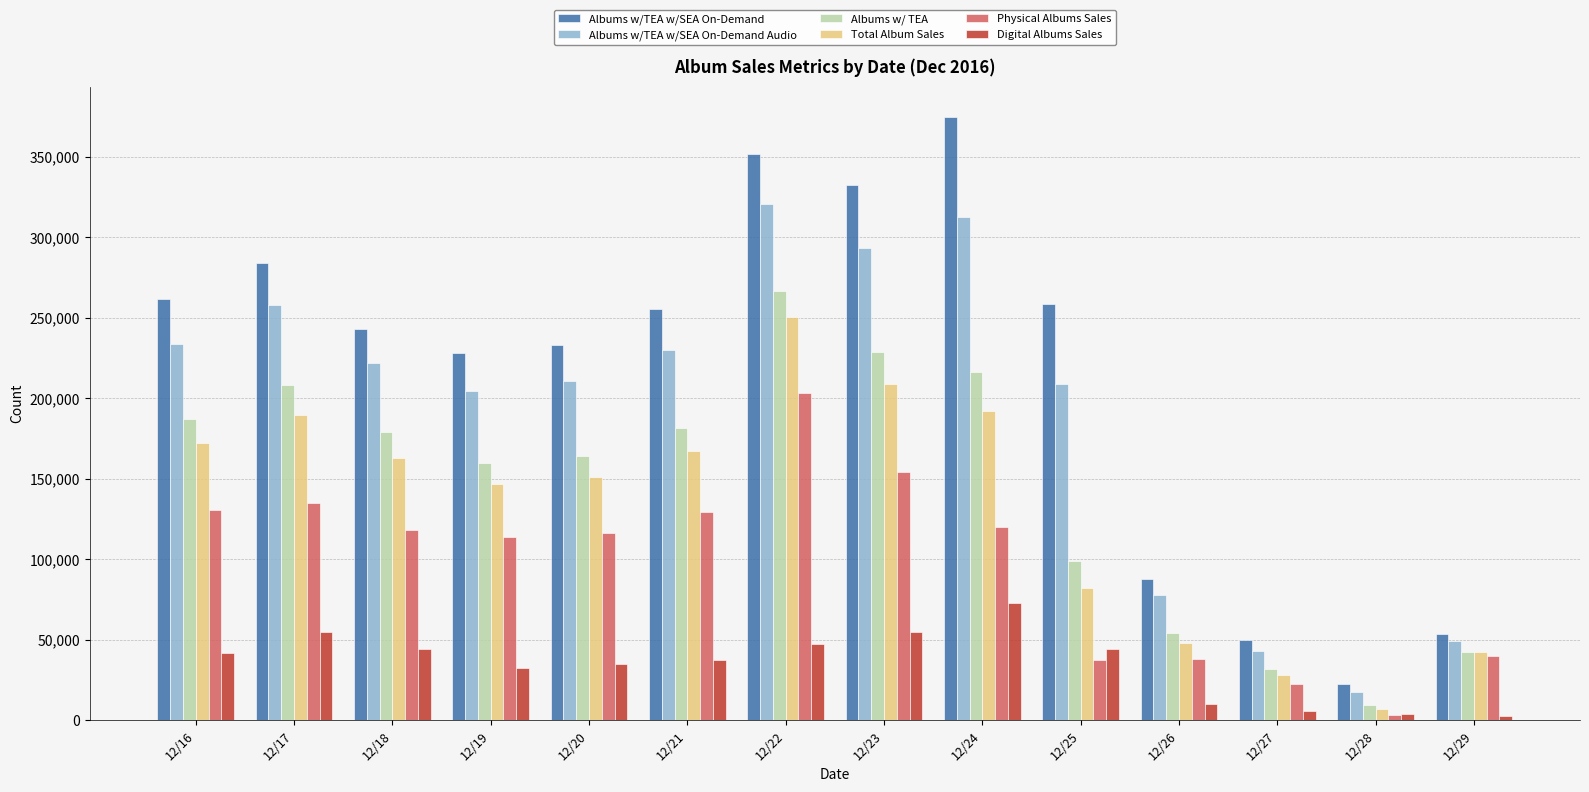

Which series changed the most between 12/23 and 12/25?

Albums w/ TEA